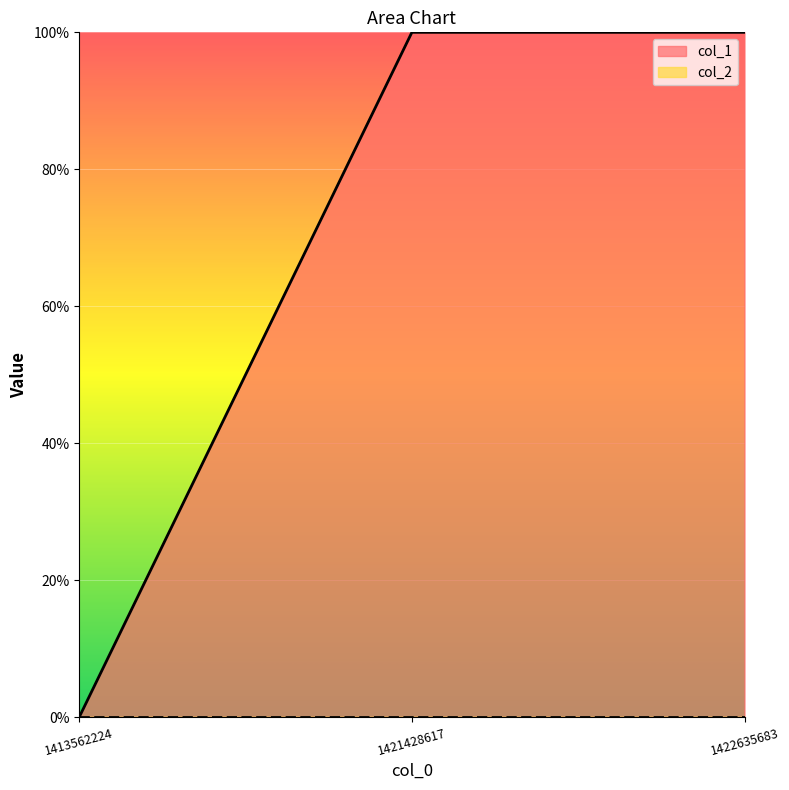

What is the value of the 3rd point from the left?

1